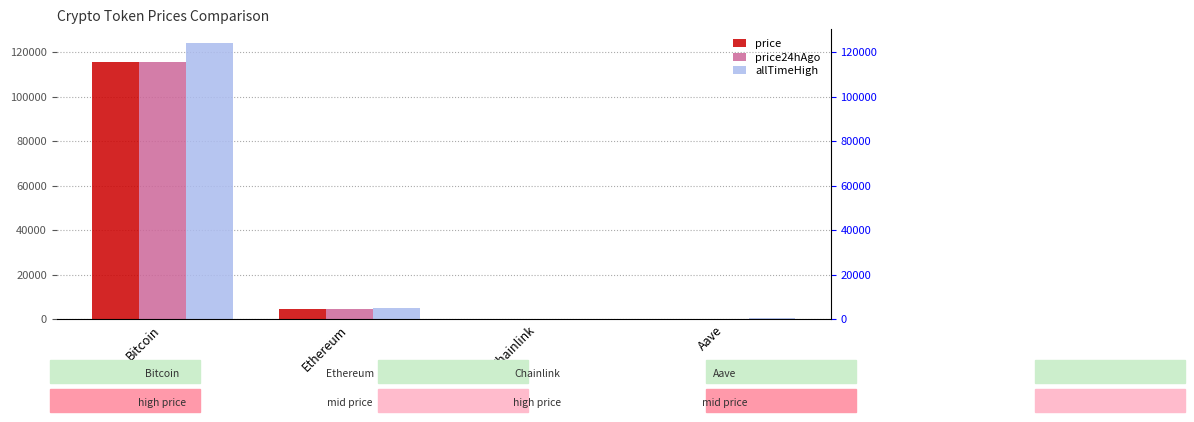

Reading left to right, what are all the values shown in this chart?

price: 115527.0	4618.4	24.2	307.4
price24hAgo: 115591.0	4644.7	24.8	312.3
allTimeHigh: 124128.0	4946.1	52.7	661.7